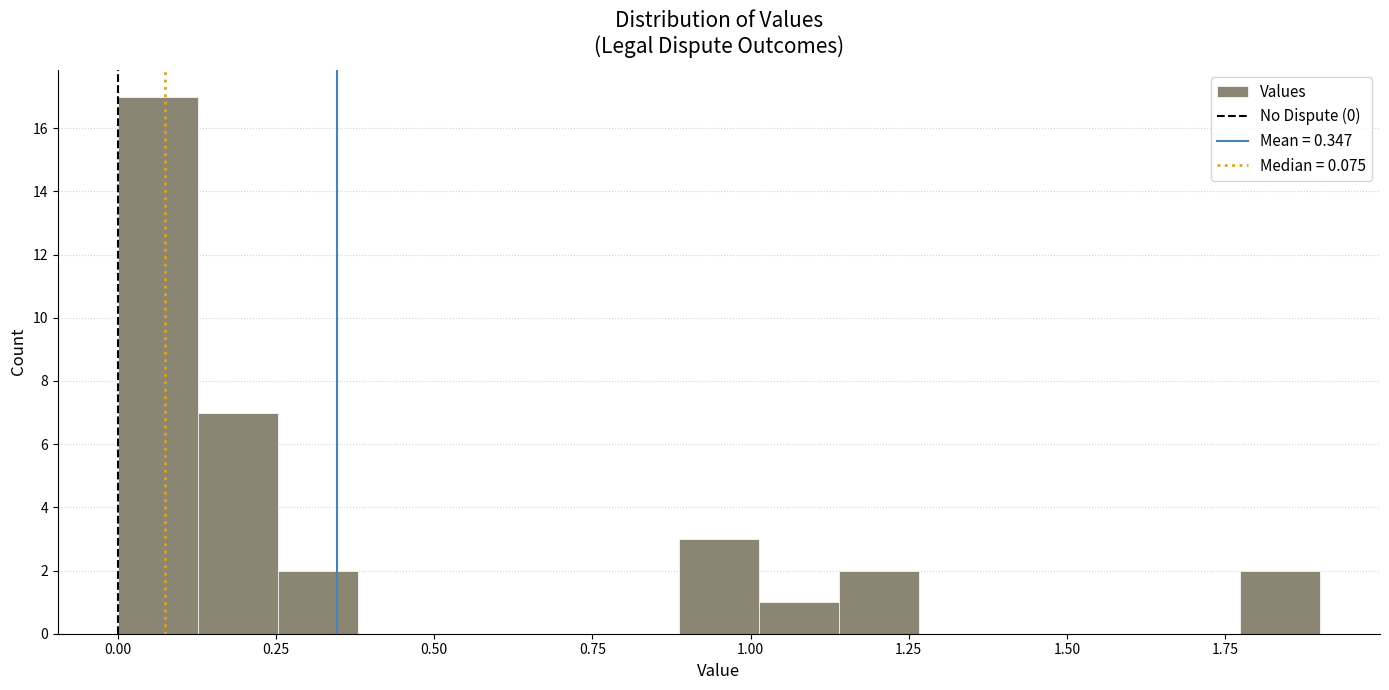

Read against the x-axis, roughly where is the centre of the tallest bar?

0.05